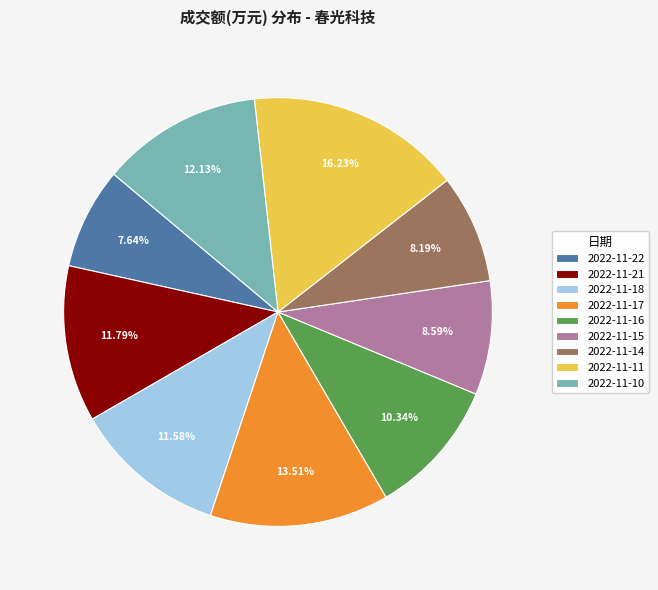

To the nearest percent, what portion does 2022-11-15 represent?

9%